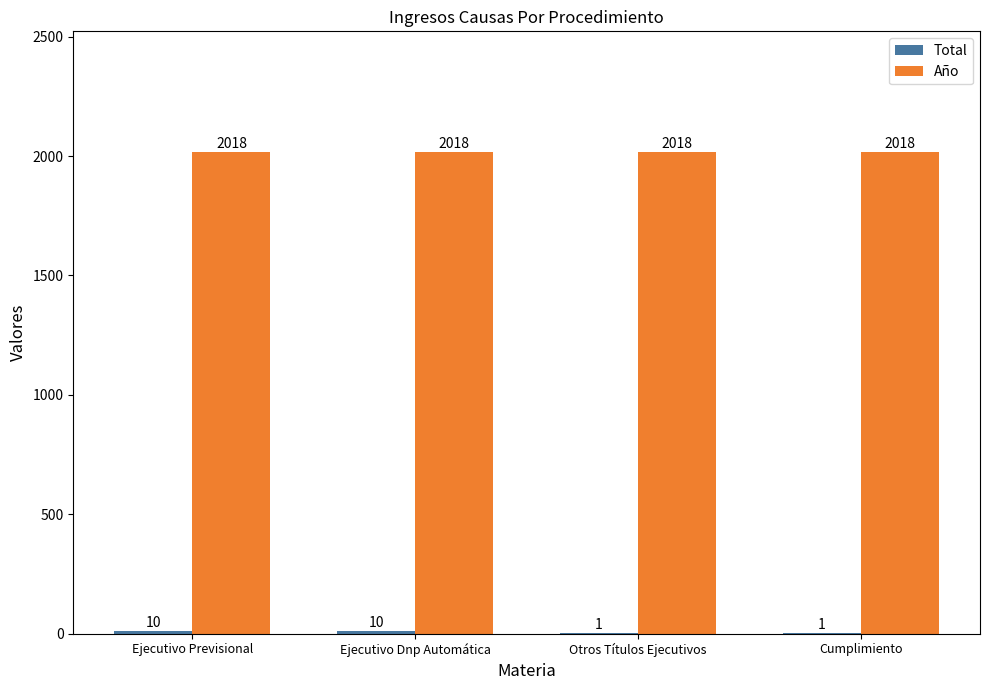

What is the total value across all series at Ejecutivo Dnp Automática?

2028